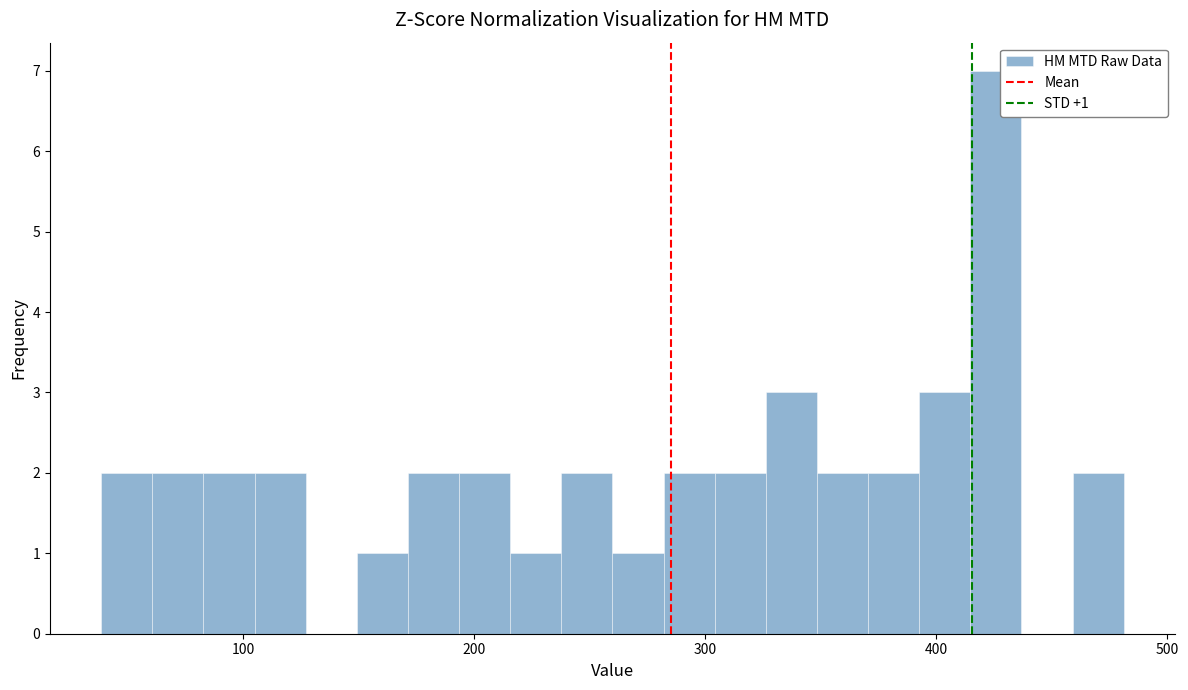

Around what value on the x-axis is the tallest bar? Give the approximate position of its centre, as read against the axis.

430